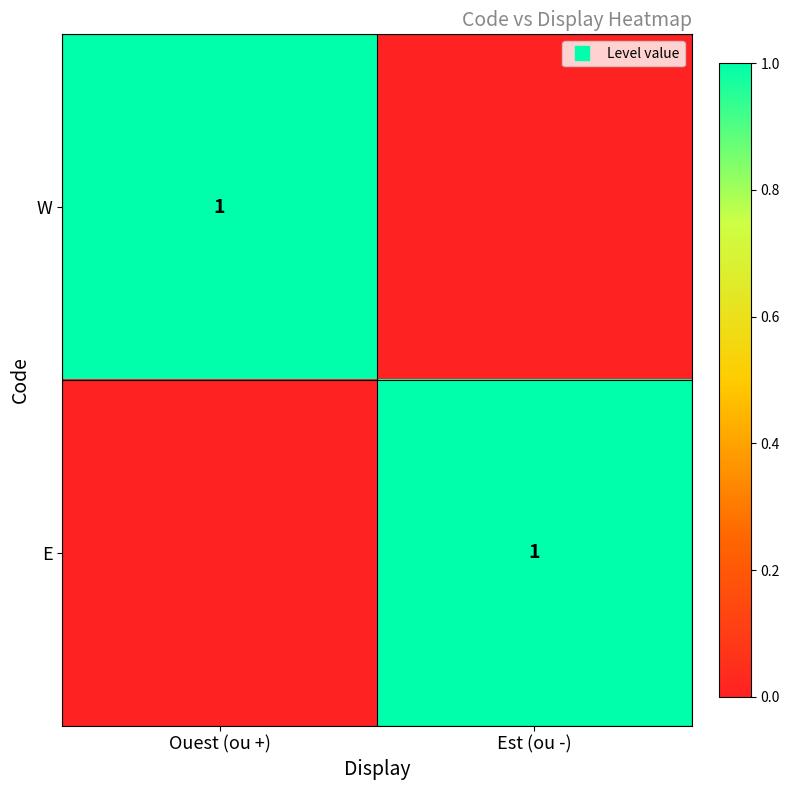

What is the approximate value of W at Ouest (ou +)?

1